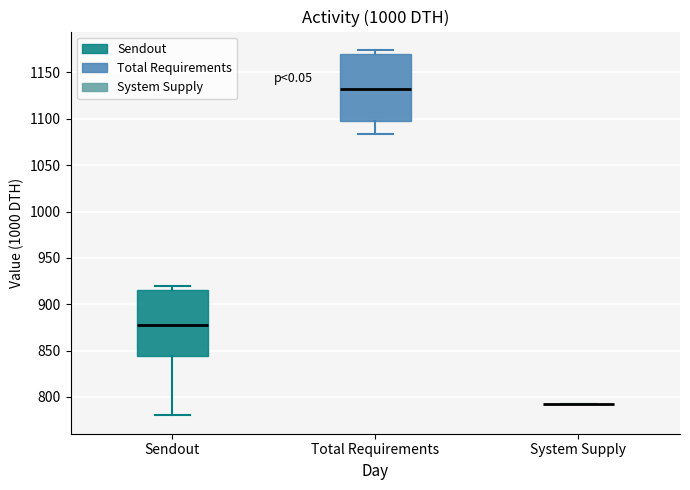

Reading left to right, transcribe this box plot: for each box, give where its median line is, the range the box spans, and where its two whiskers end, as read against the y-axis. The values are not printed on the chart, so give them approximately, as read against the axis.

Sendout: median 880, box 845 to 915, whiskers 780 to 920
Total Requirements: median 1130, box 1100 to 1170, whiskers 1085 to 1175
System Supply: box collapsed to a line at 795, whiskers 795 to 795